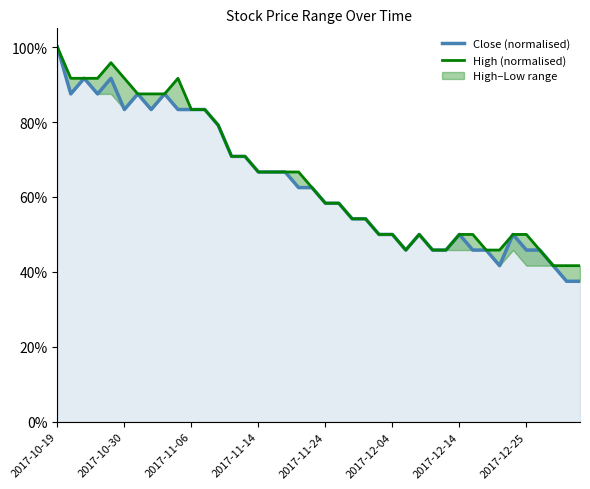

At which category does the chart reach its peak across all series?

2017-10-19